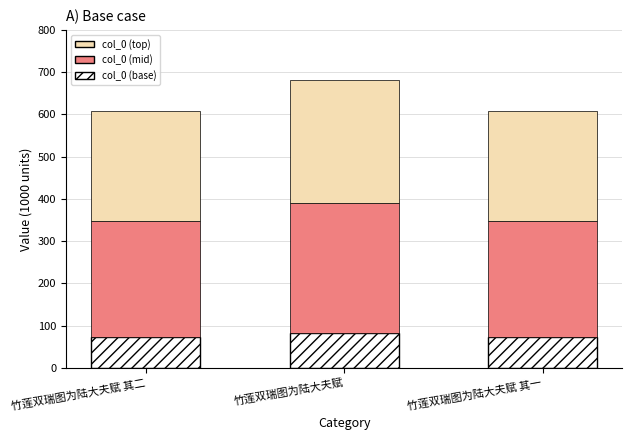

Does the chart contain stacked bars?

Yes